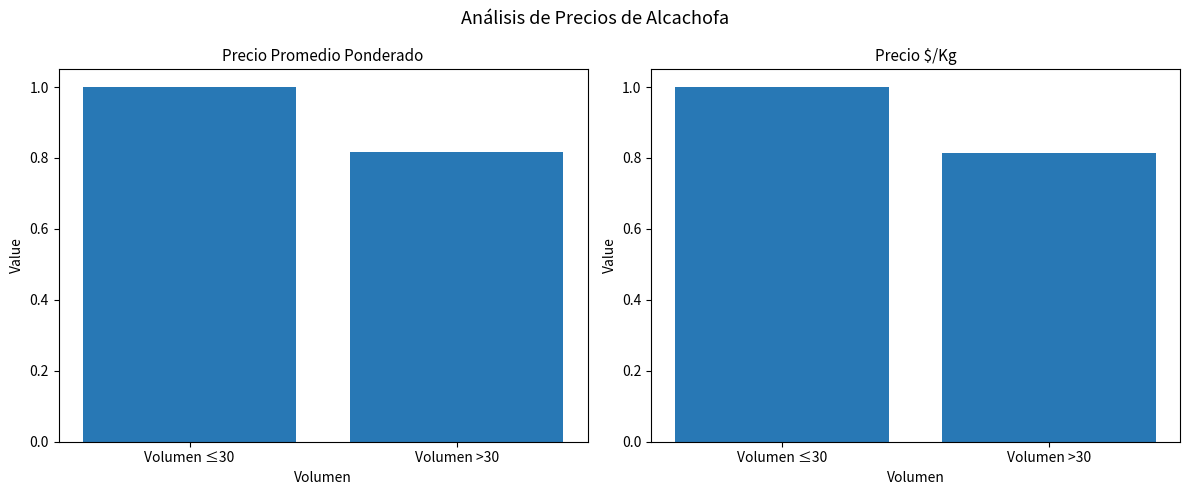

What is the lowest value of the Precio $/Kg series?

0.8